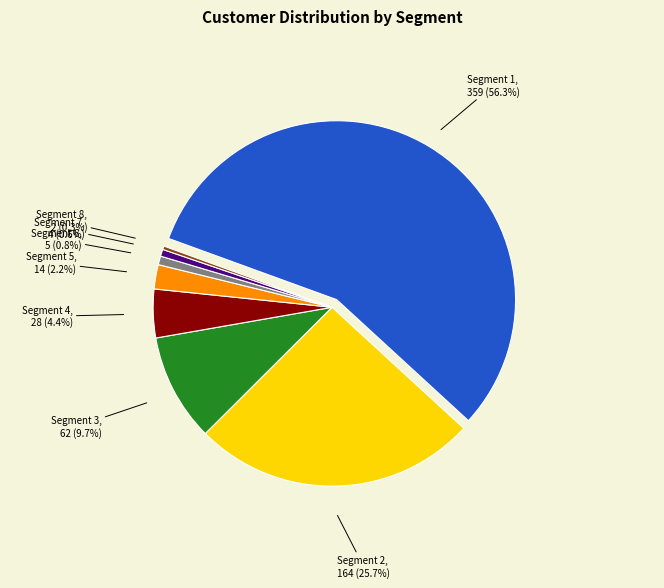

Approximately how many times larger is the value at Segment 3 compared to Segment 7?

15.5